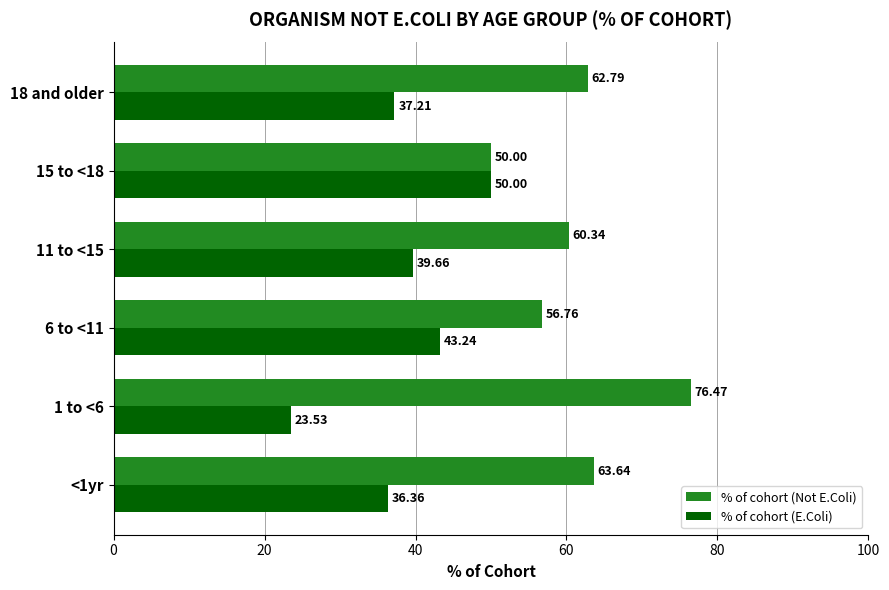

What is the lowest value of the % of cohort (Not E.Coli) series?

50.0